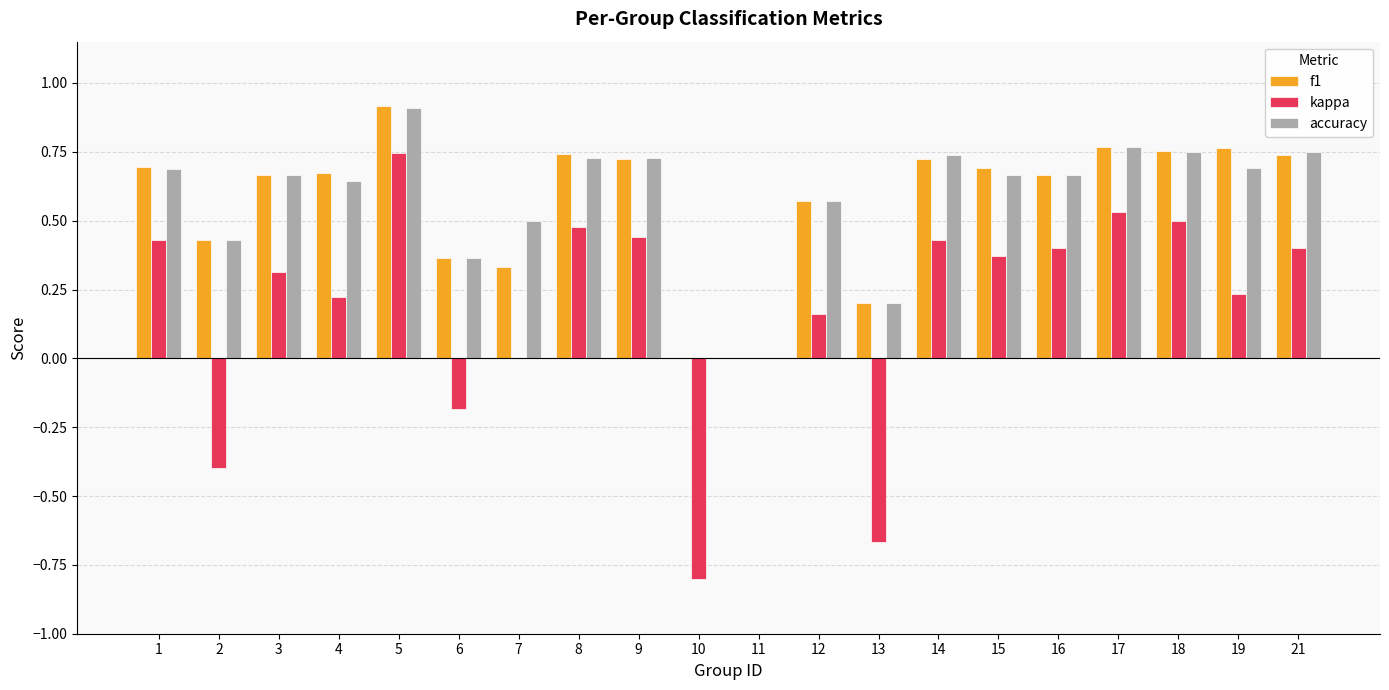

Which series changed the most between 4 and 7?

f1